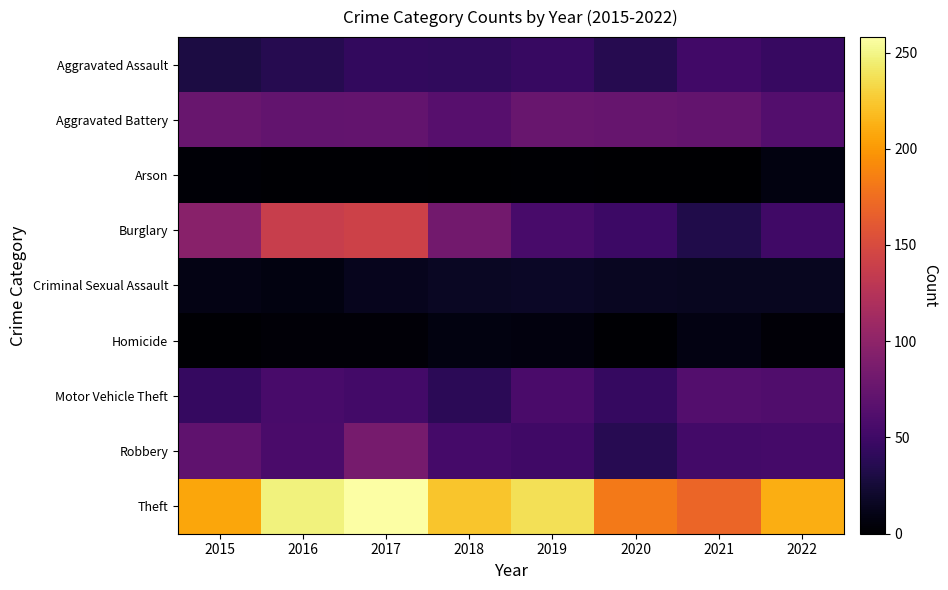

Reading left to right, transcribe all the data shown in this chart.

Aggravated Assault: 2015=30	2016=36	2017=43	2018=42	2019=46	2020=36	2021=52	2022=46
Aggravated Battery: 2015=76	2016=72	2017=73	2018=65	2019=76	2020=75	2021=73	2022=63
Arson: 2015=3	2016=2	2017=2	2018=1	2019=2	2020=0	2021=1	2022=8
Burglary: 2015=96	2016=138	2017=142	2018=82	2019=56	2020=49	2021=33	2022=51
Criminal Sexual Assault: 2015=10	2016=8	2017=14	2018=17	2019=18	2020=16	2021=15	2022=15
Homicide: 2015=2	2016=4	2017=4	2018=8	2019=7	2020=2	2021=9	2022=4
Motor Vehicle Theft: 2015=45	2016=56	2017=53	2018=39	2019=57	2020=45	2021=63	2022=61
Robbery: 2015=70	2016=57	2017=85	2018=54	2019=51	2020=37	2021=53	2022=54
Theft: 2015=207	2016=247	2017=258	2018=223	2019=237	2020=182	2021=170	2022=211